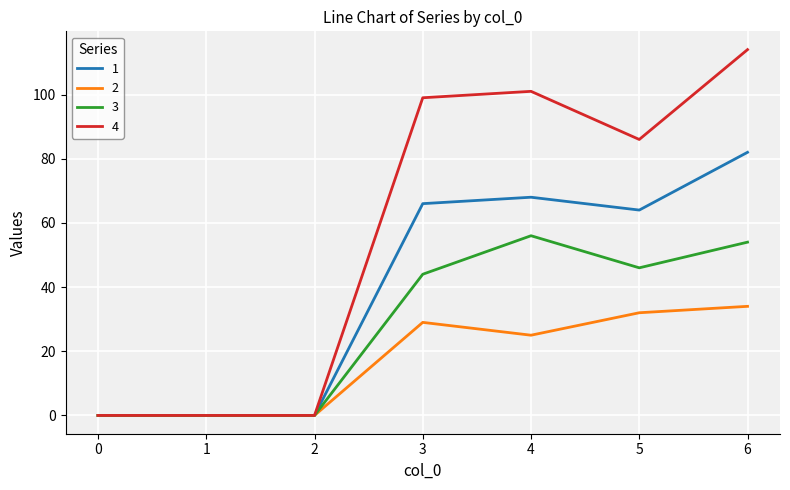

At which label is 1 closest to 41?

5